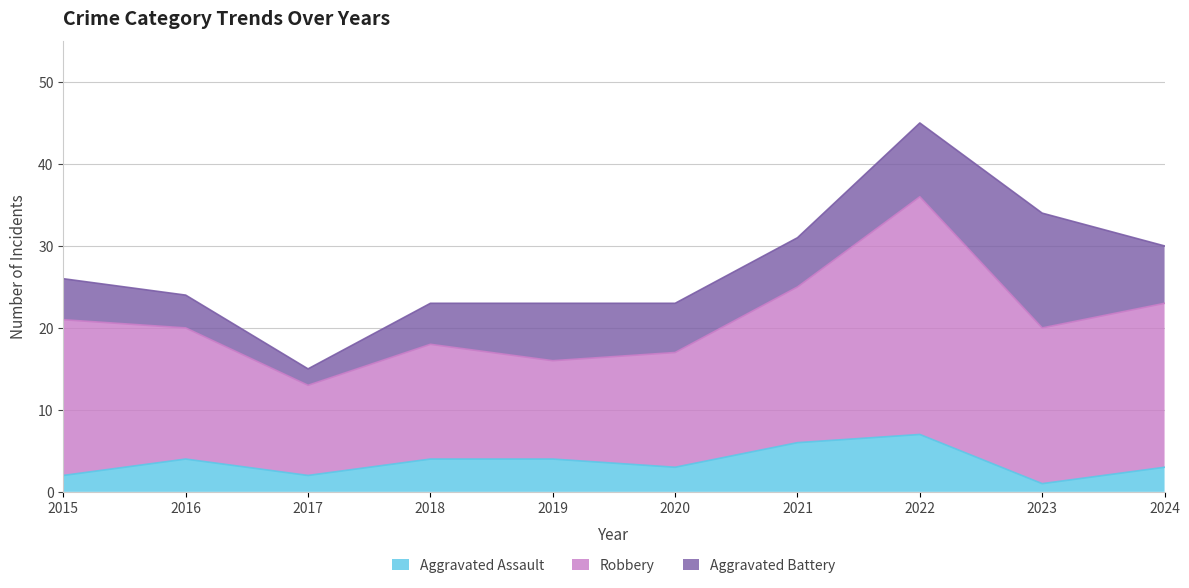

At which category is the sum across all series the highest?

2022